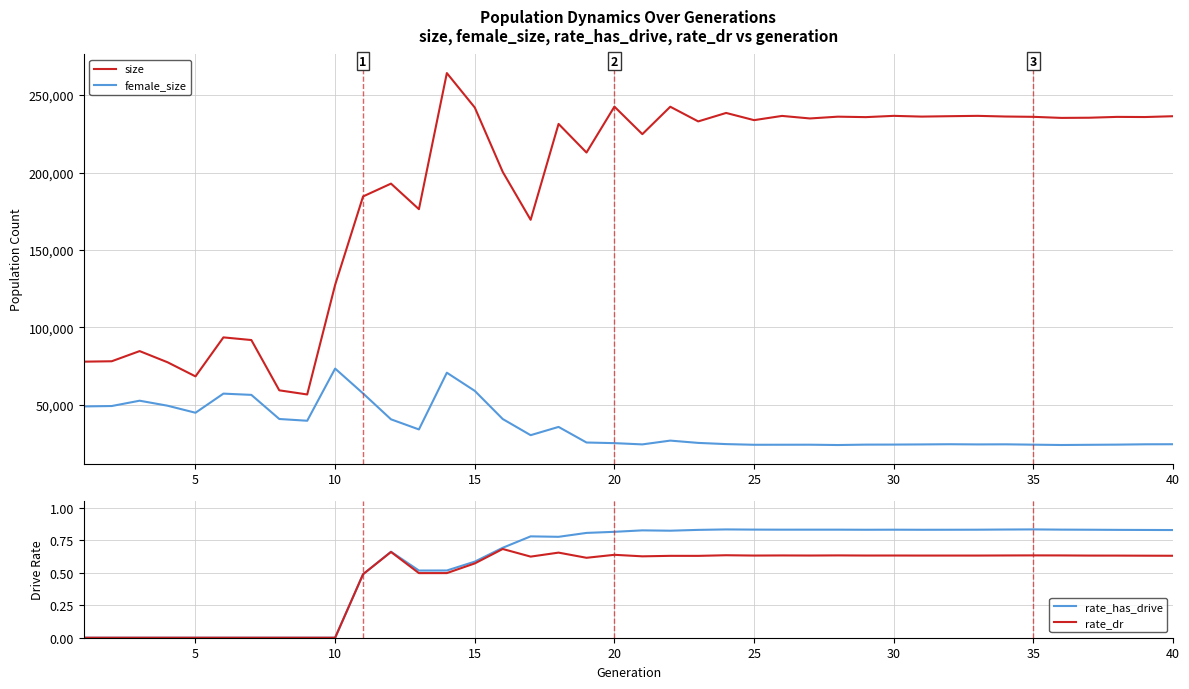

True or false: female_size and size cross at least once.

False